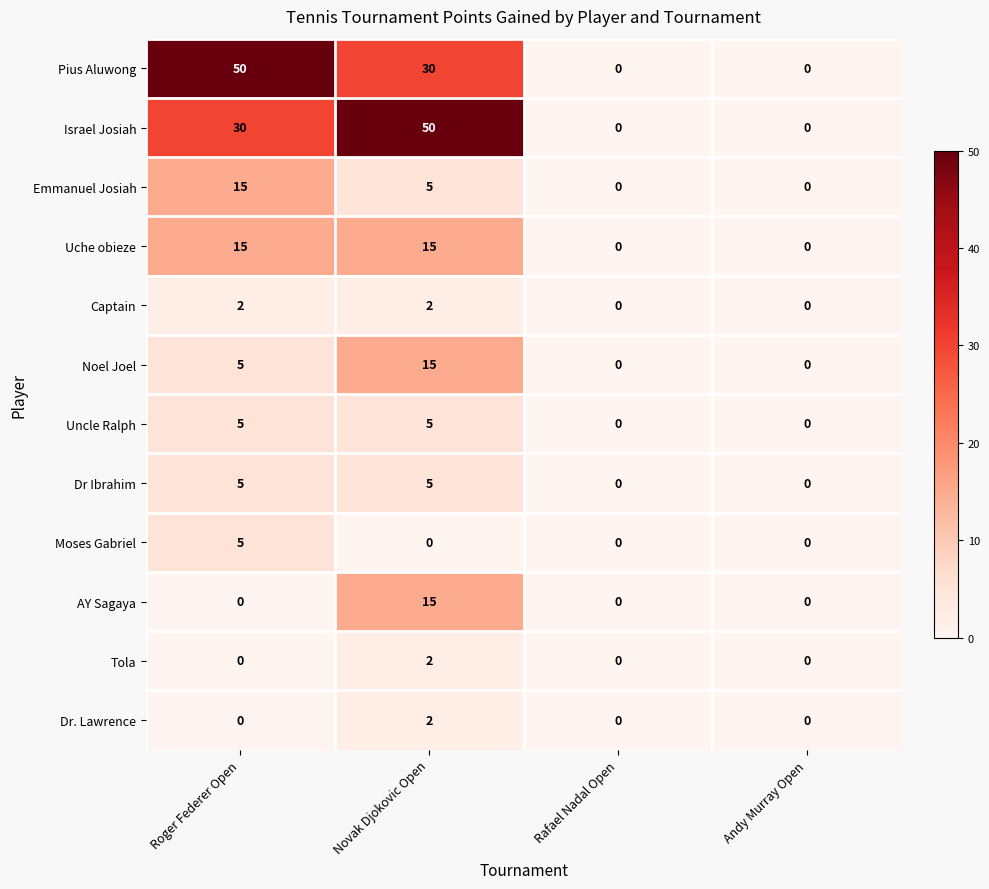

At which category is the sum across all series the highest?

Novak Djokovic Open